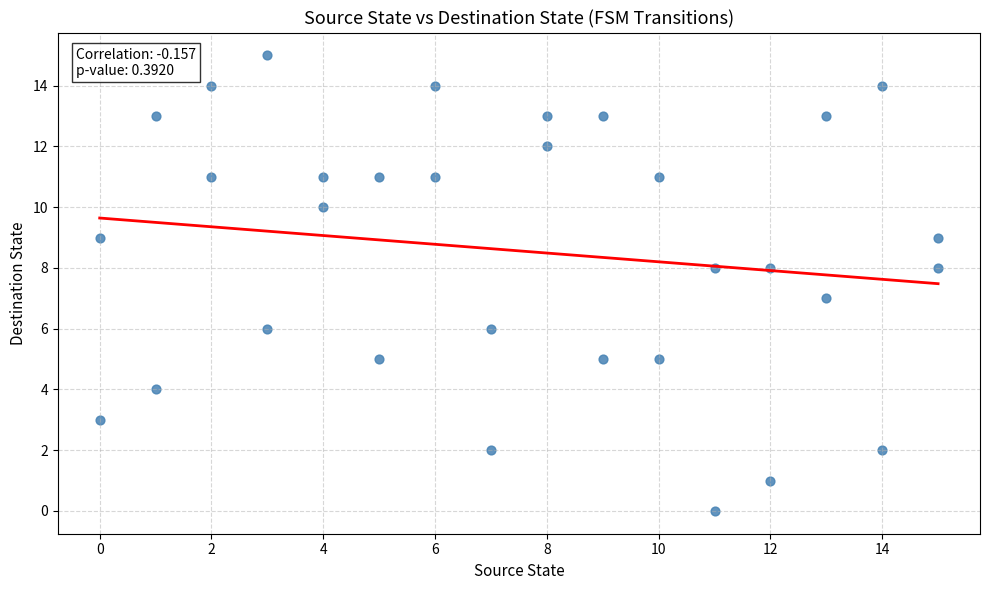

What is the range of X values (max minus min)?

15